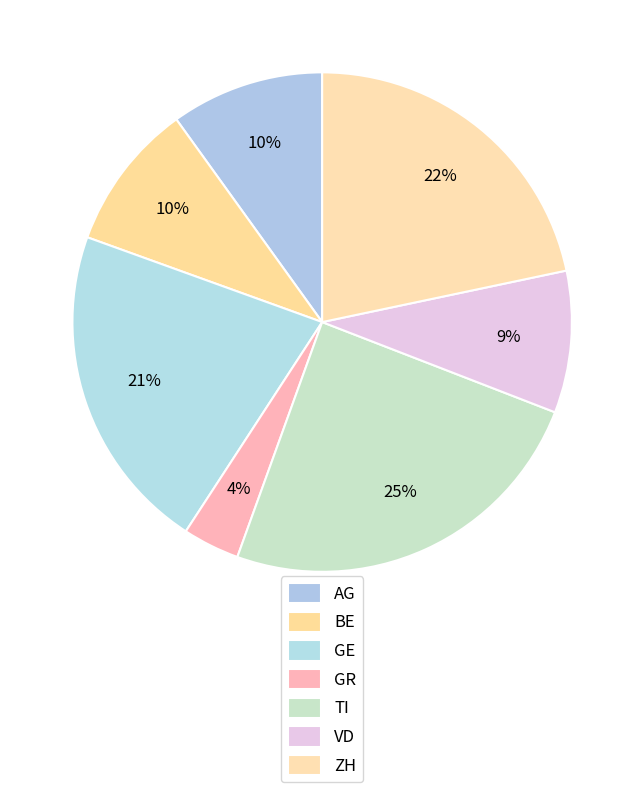

Is it true that GR is 14% of the pie?

False